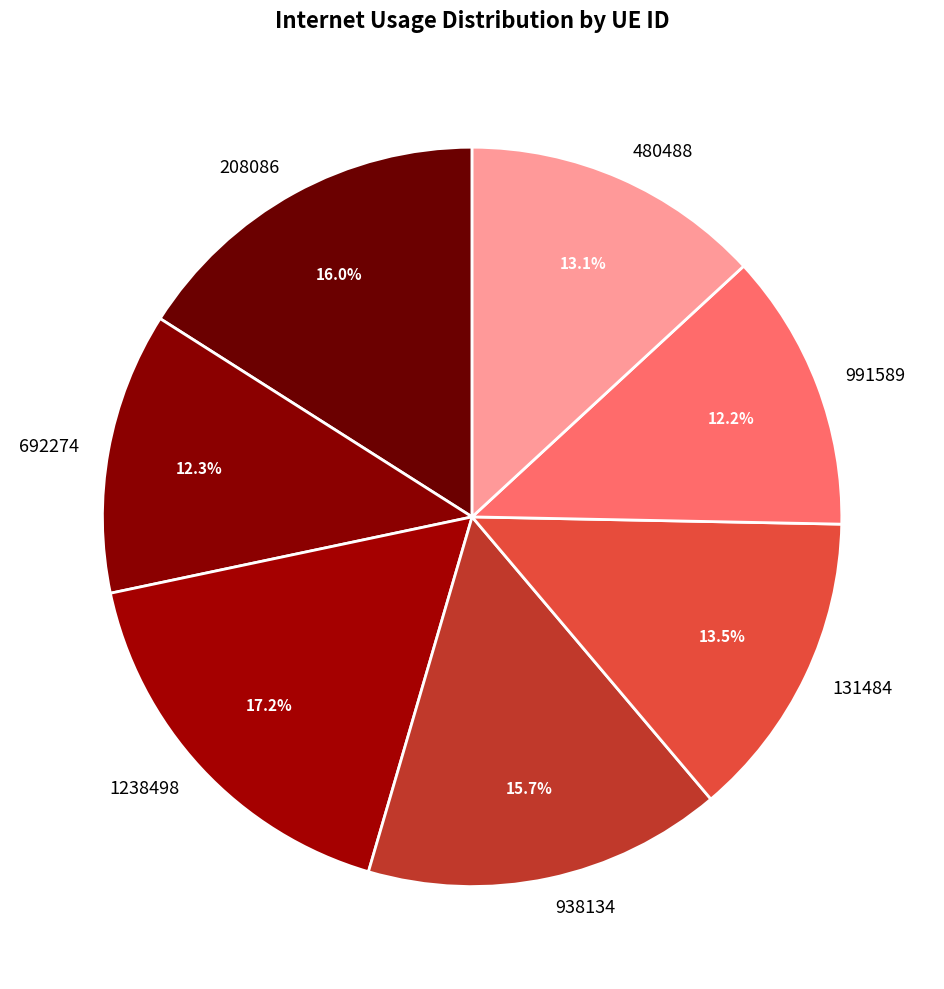

To the nearest percent, what portion does 1238498 represent?

17%